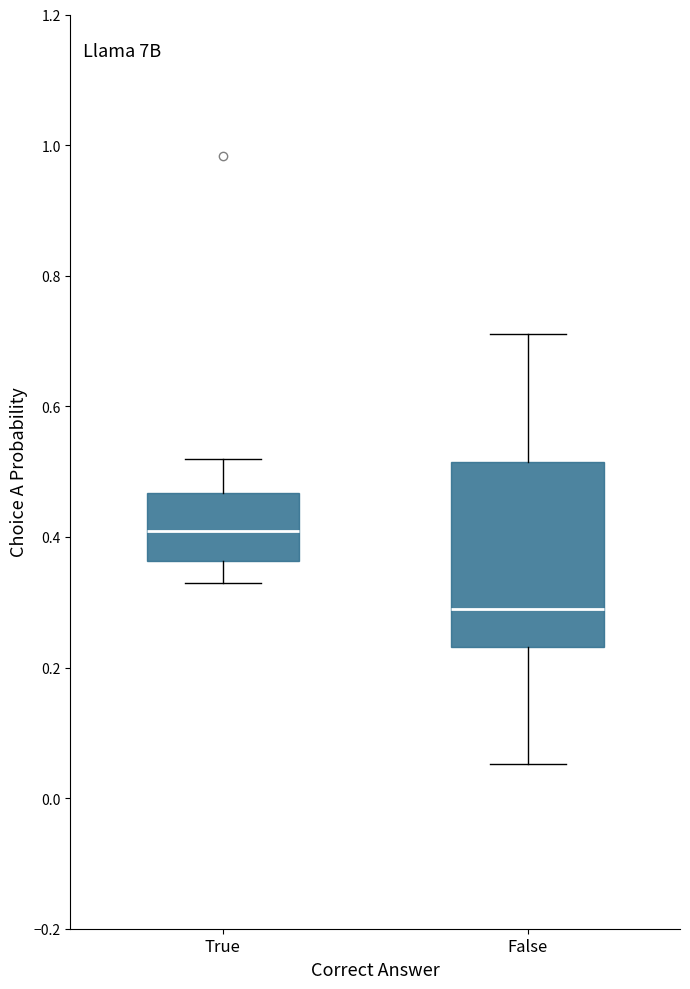

Where does the median line of the box for False sit on the y-axis? The values are not printed on the chart, so give them approximately, as read against the axis.

0.28